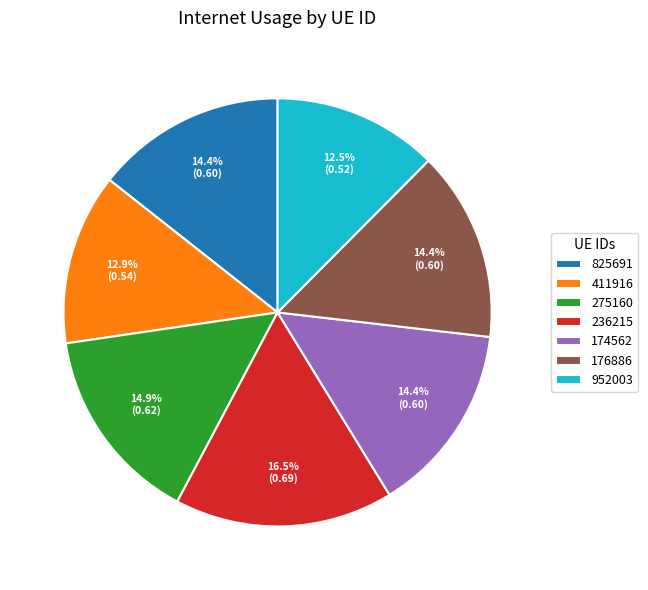

Which category has the biggest portion of the pie?

236215